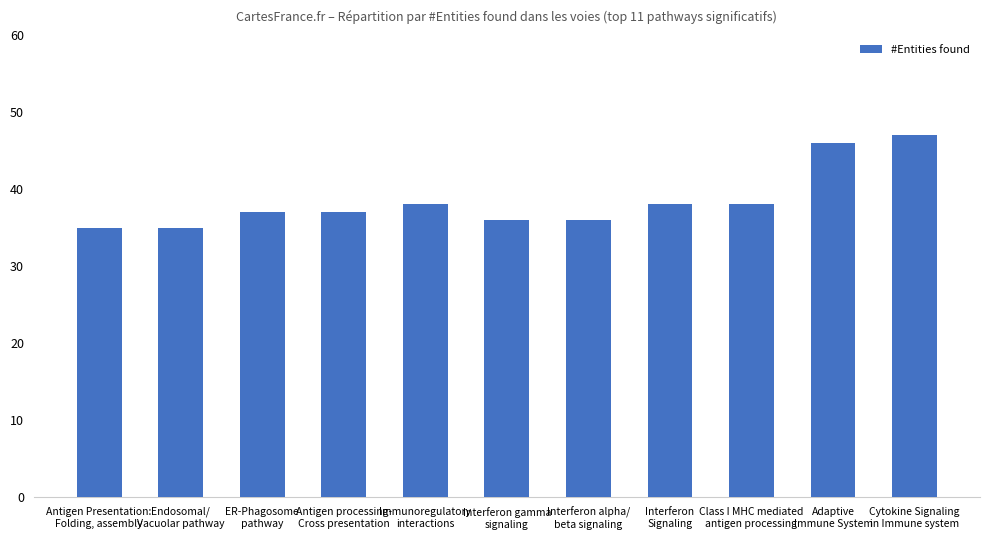

What is the difference between the maximum and minimum values?

12